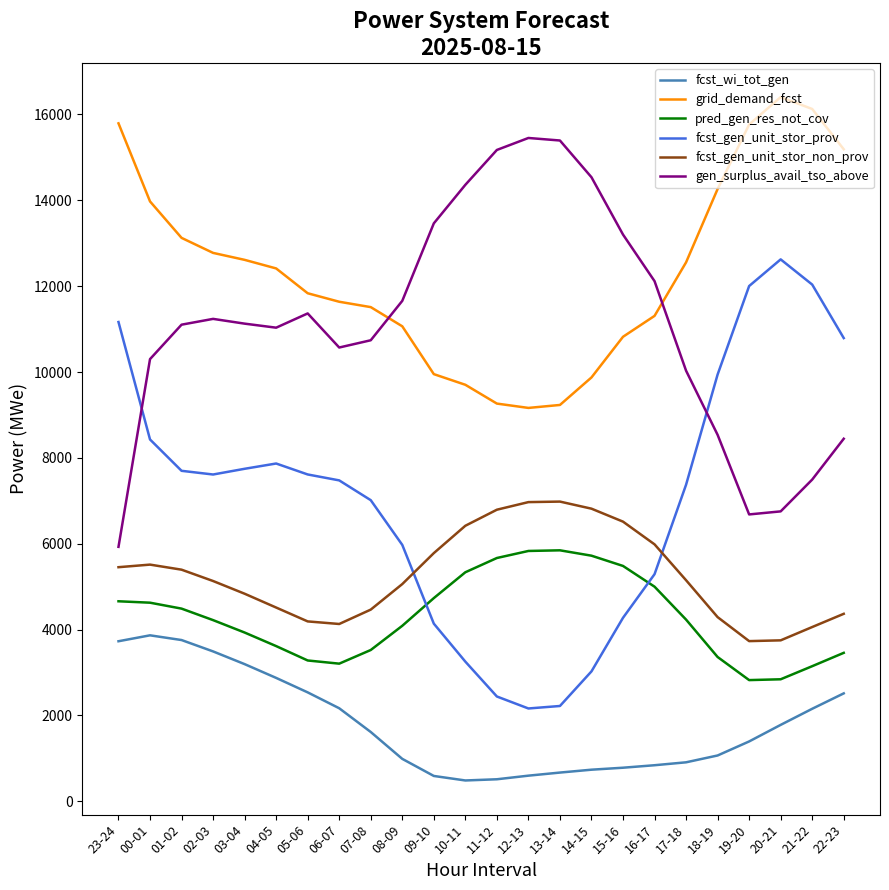

Is it true that fcst_gen_unit_stor_non_prov equals 5061 at 08-09?

True